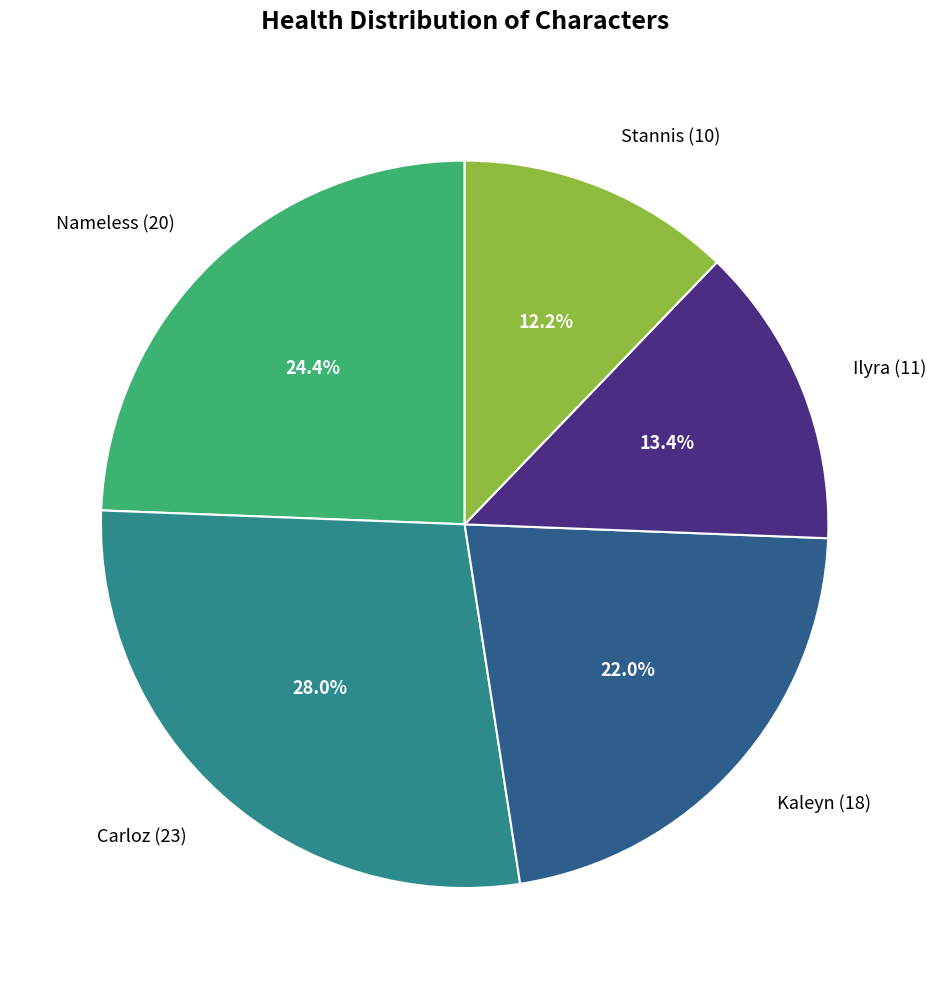

To the nearest percent, what portion does Ilyra represent?

13%